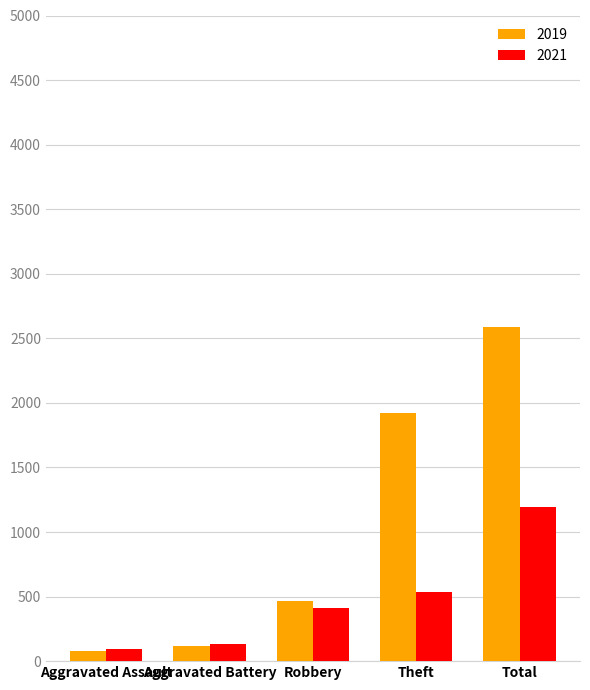

Which series has the largest total across all categories?

2019